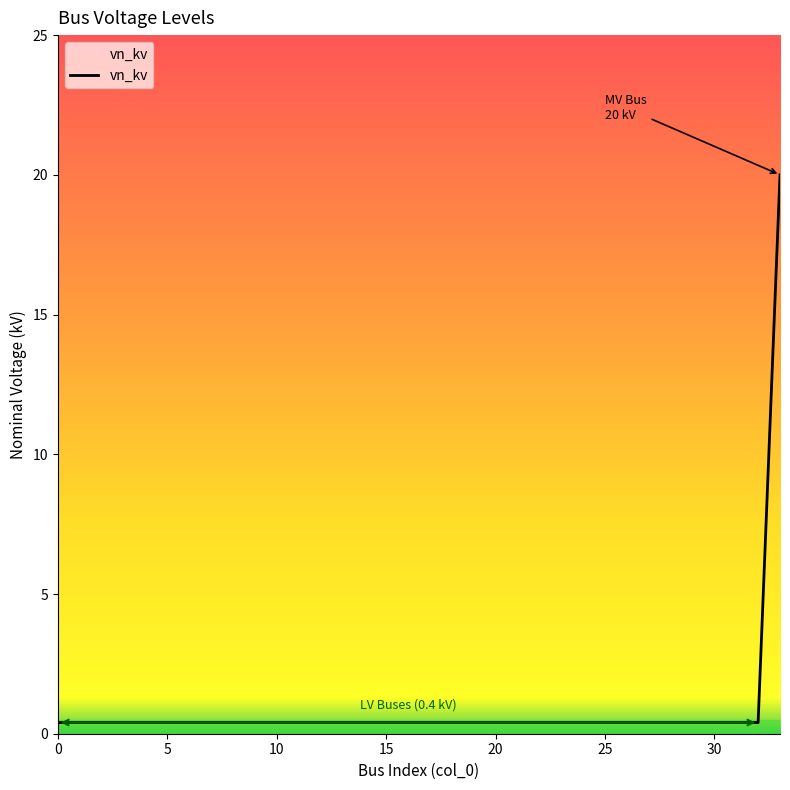

What is the greatest value displayed?

20.0